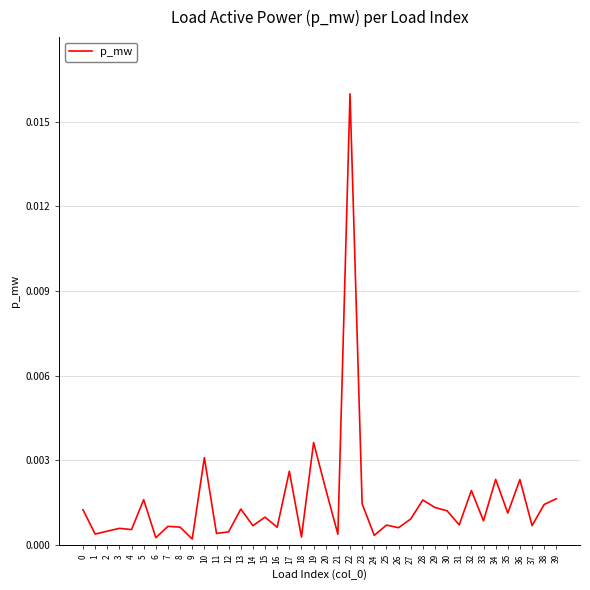

Which category has the highest value across all series?

22